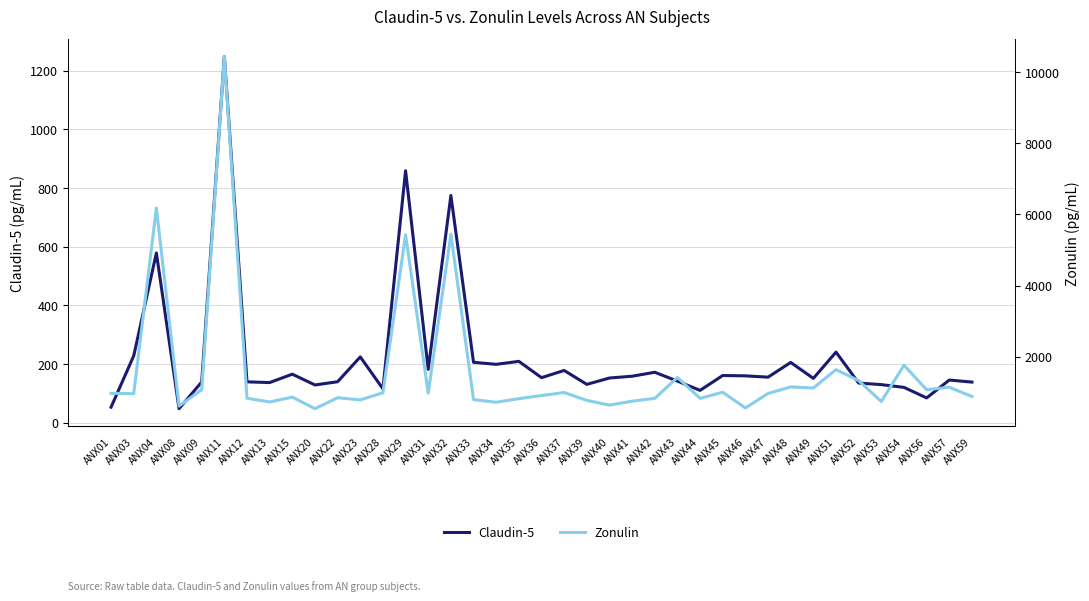

True or false: Zonulin has a value of 202.7 at ANX31.

False